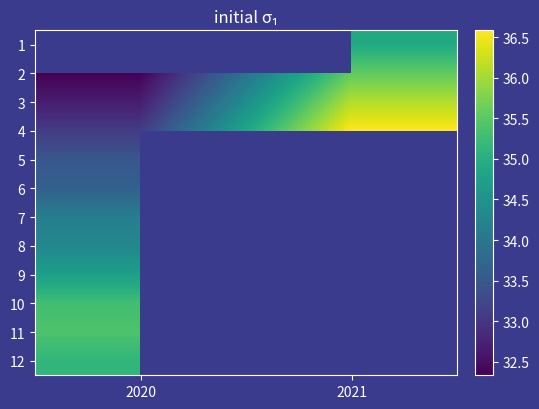

What is the smallest value displayed?

32.3